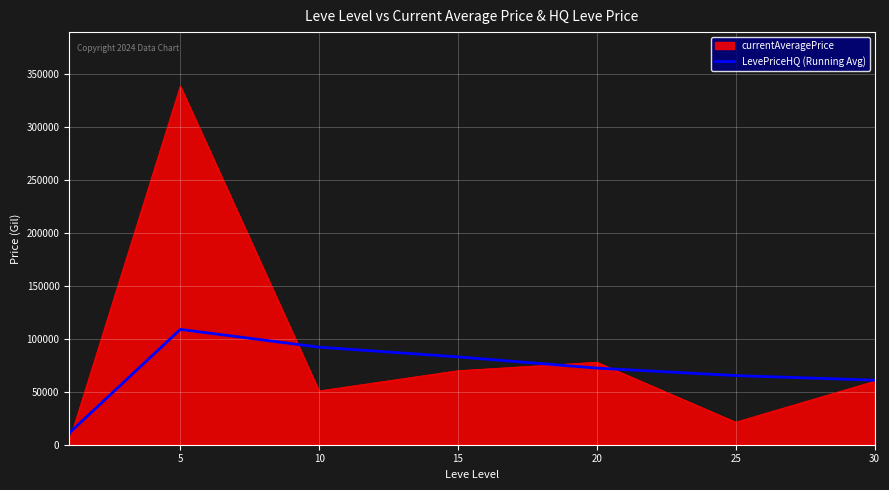

Which series has the widest spread of values?

currentAveragePrice